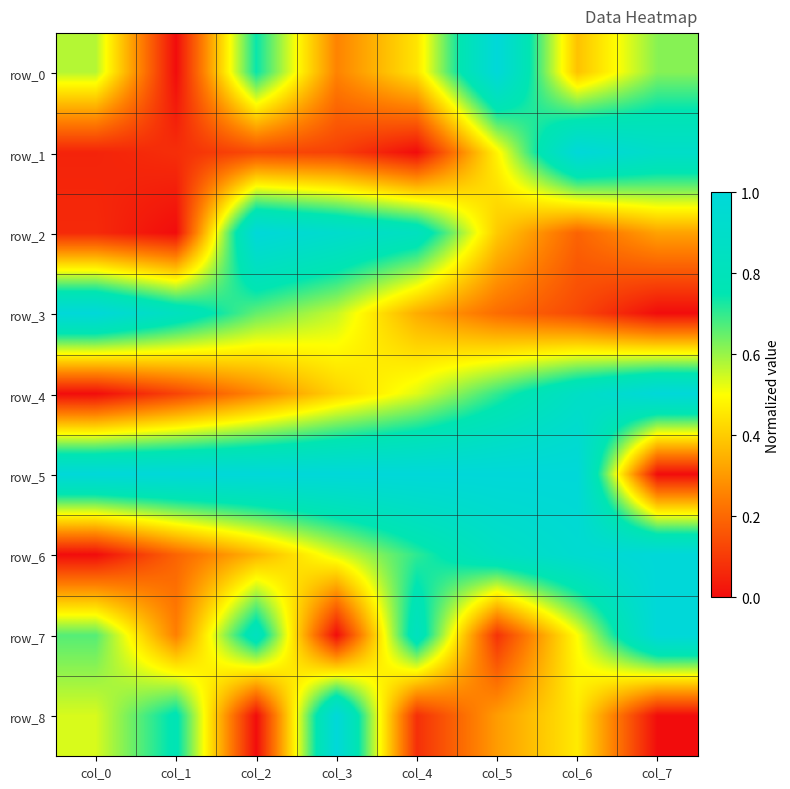

What is the sum of the row_2 values at col_2 and col_7?

1.3